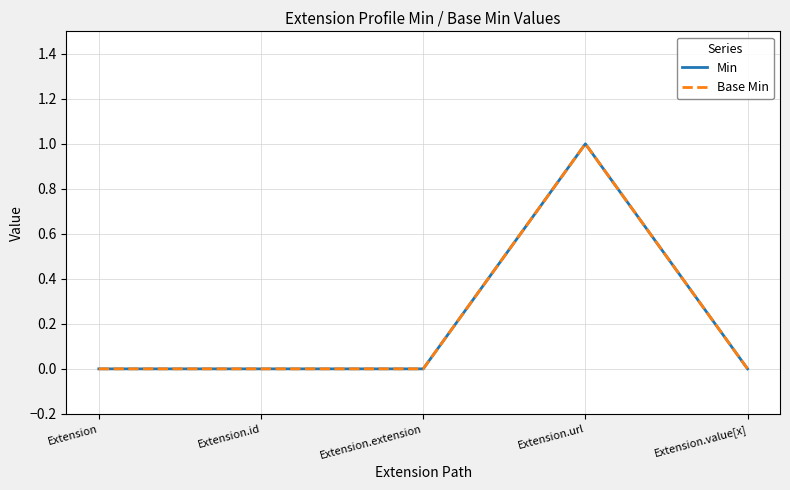

Is this an area chart (filled region under the line)?

No